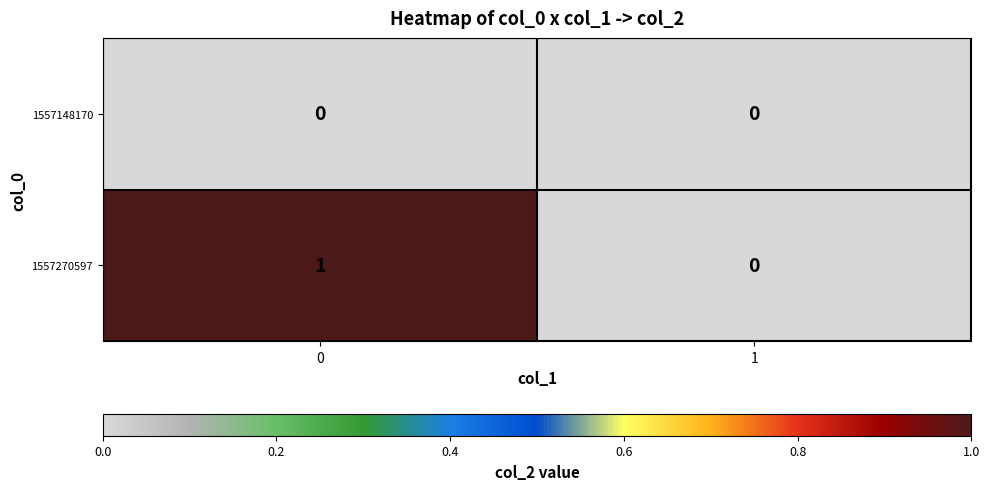

Which series has the widest spread of values?

1557270597